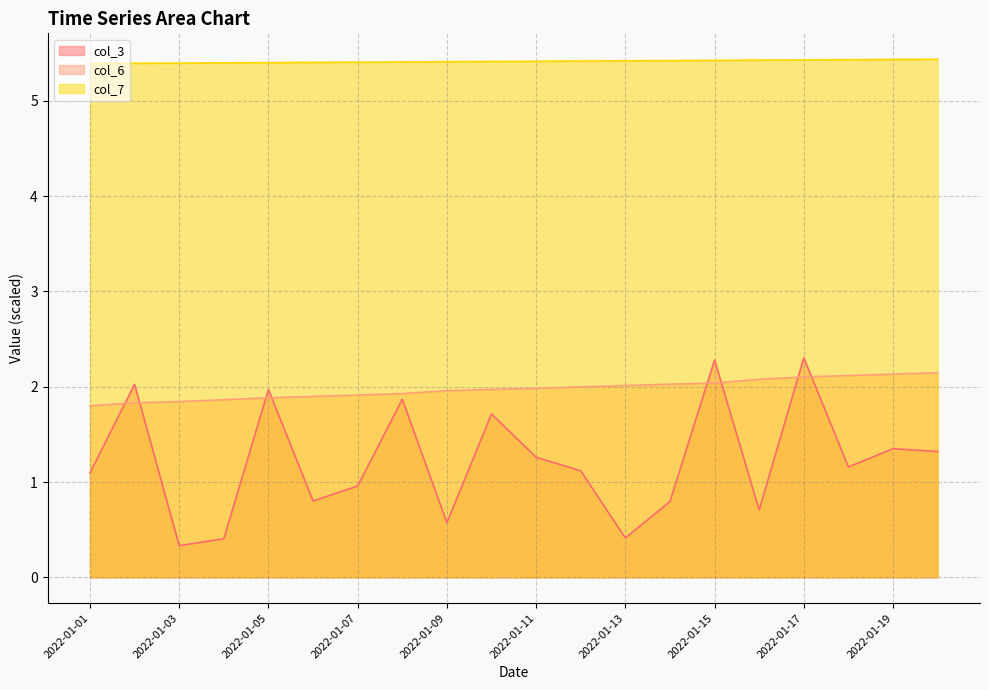

List the series in order of their peak value, lowest first.

col_6, col_3, col_7